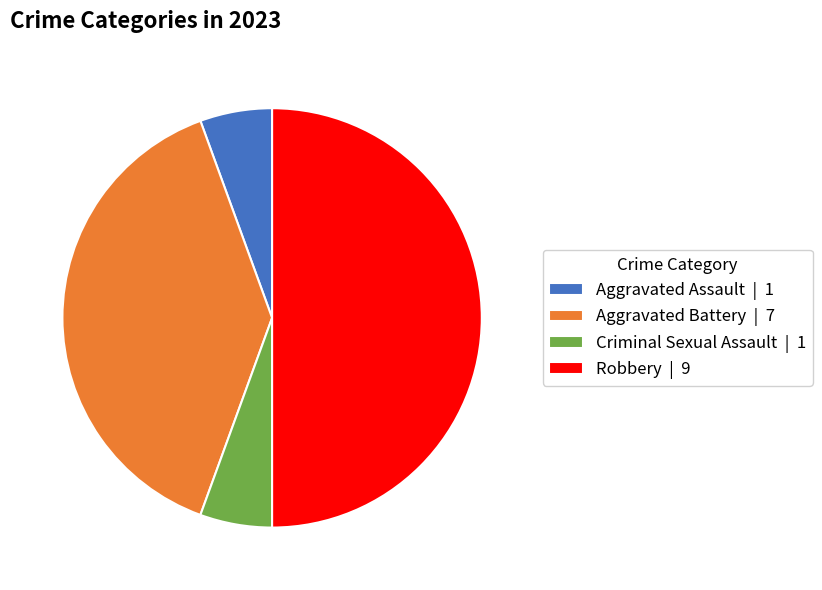

Is it true that Robbery | 9 is 45% of the pie?

False